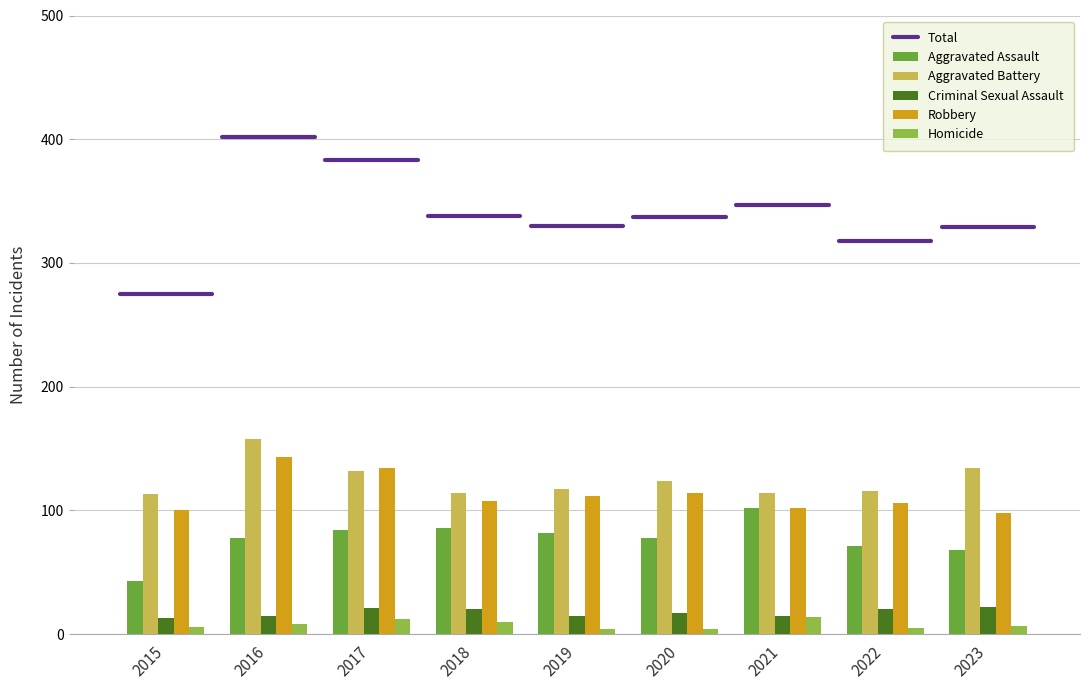

What is the sum of all Robbery values?

1017